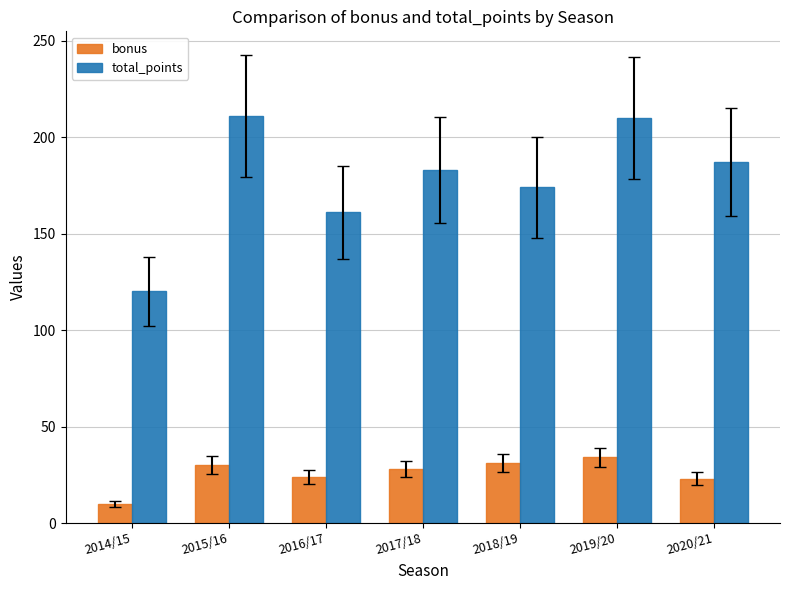

How many series are shown in this chart?

2